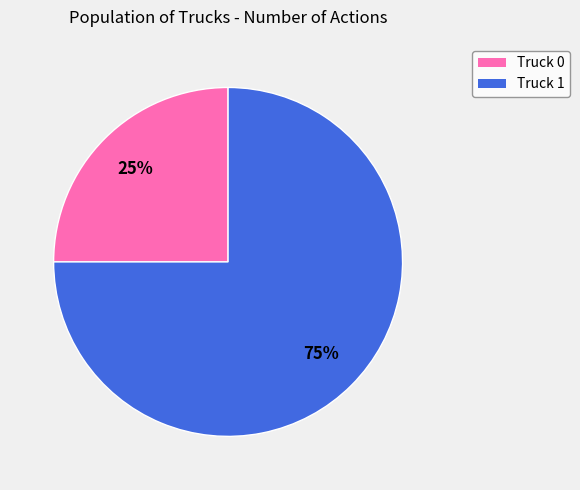

Is it true that Truck 1 is 83% of the pie?

False